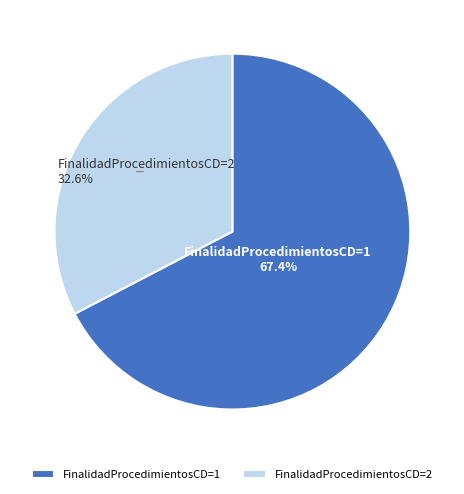

Combined, do FinalidadProcedimientosCD=1 and FinalidadProcedimientosCD=2 account for over 50%?

Yes